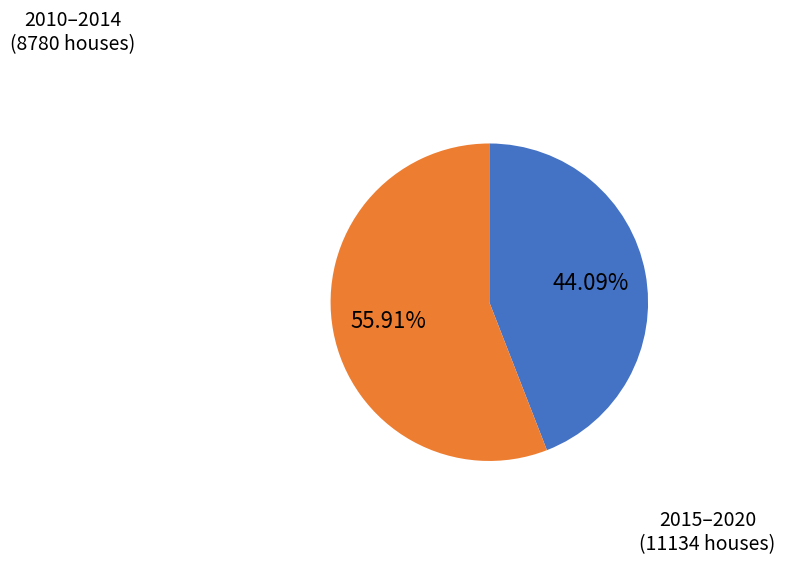

How many slices are in this pie chart?

2